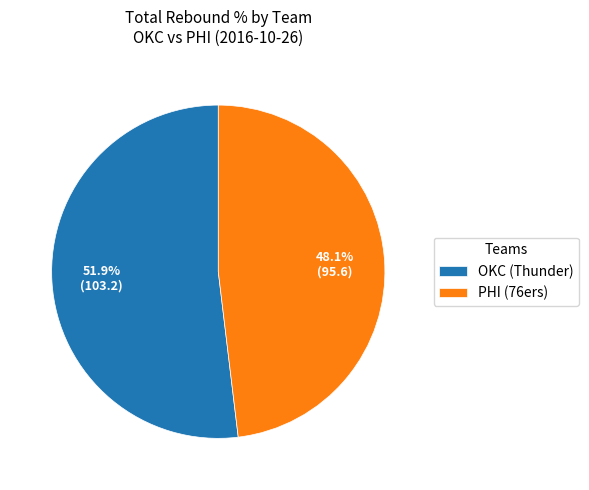

Between PHI (76ers) and OKC (Thunder), which is larger?

OKC (Thunder)